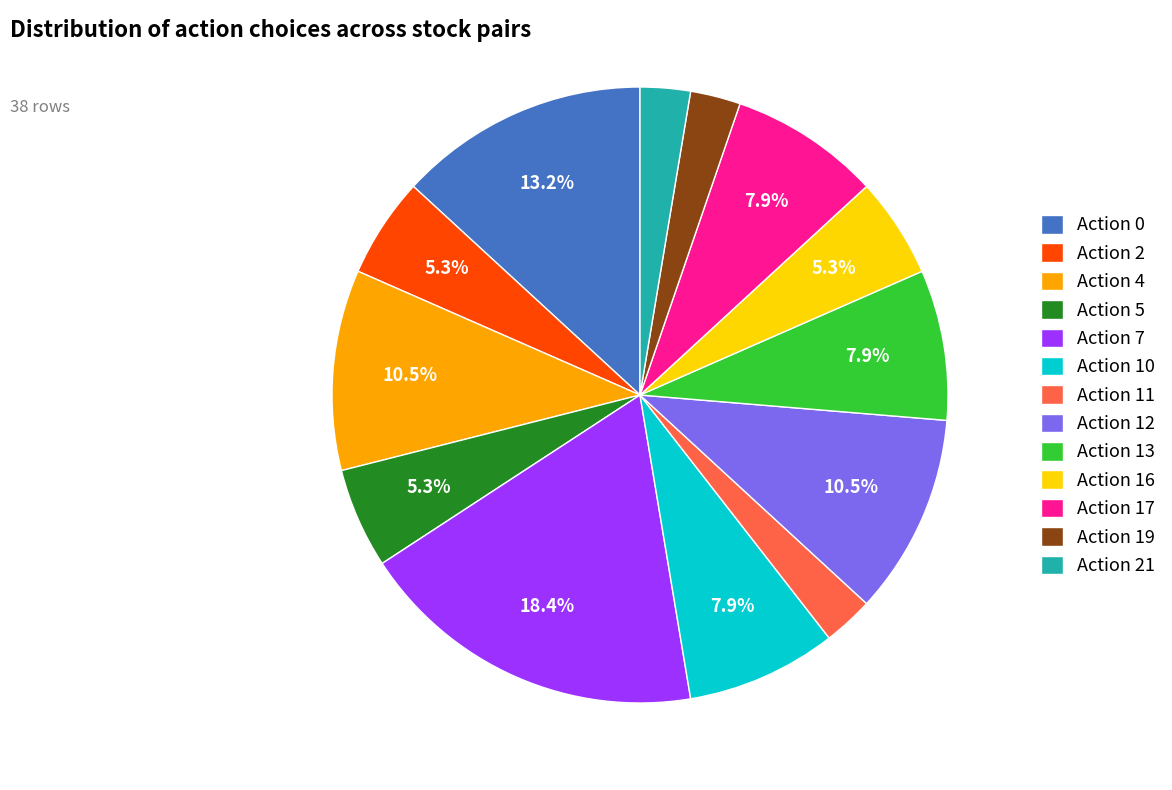

Which slice is the largest?

Action 7